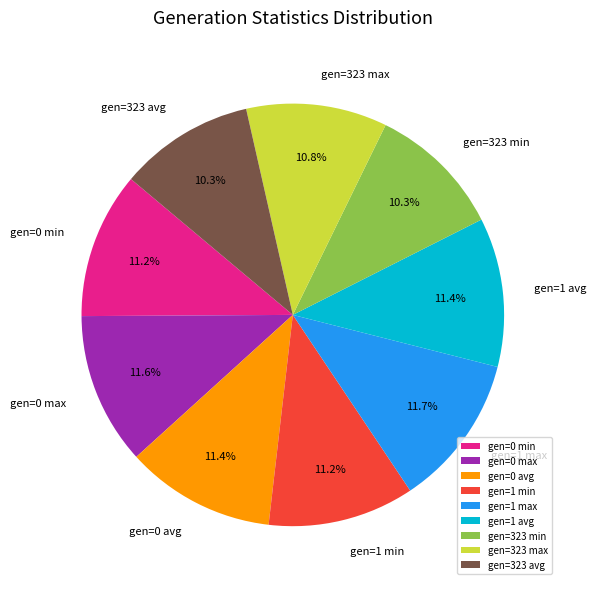

Is it true that gen=323 avg is 10% of the pie?

True